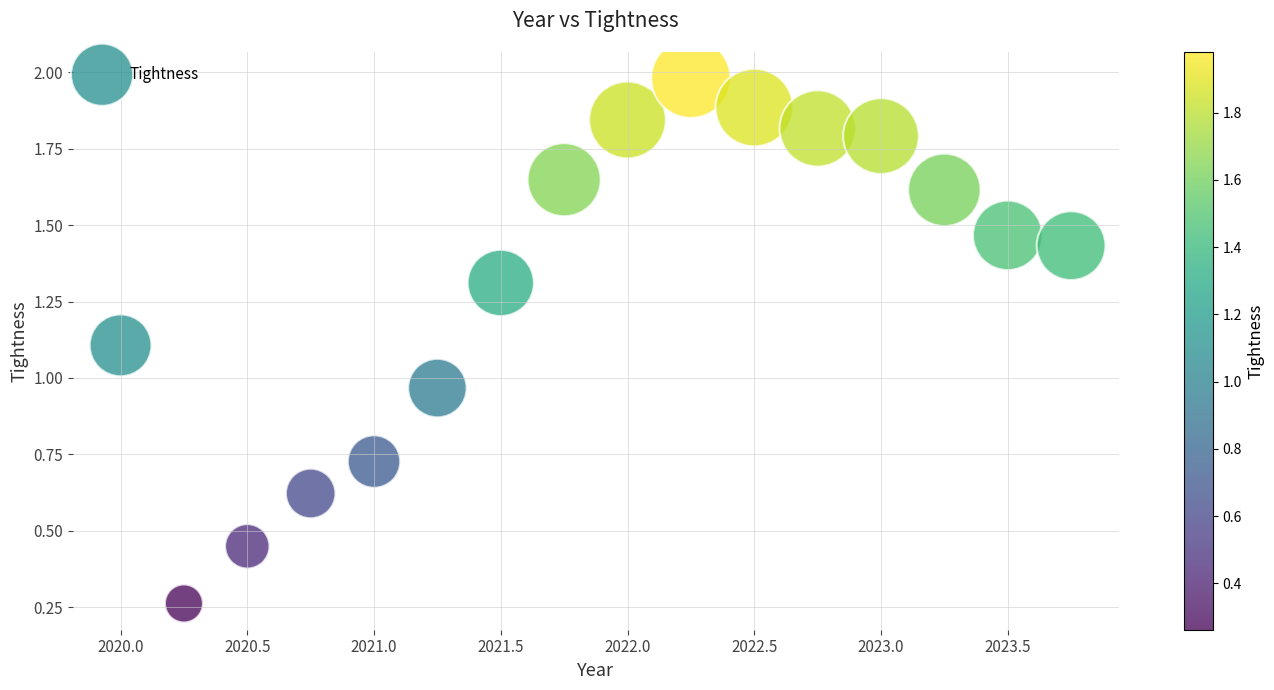

What is the range of Y values (max minus min)?

1.7